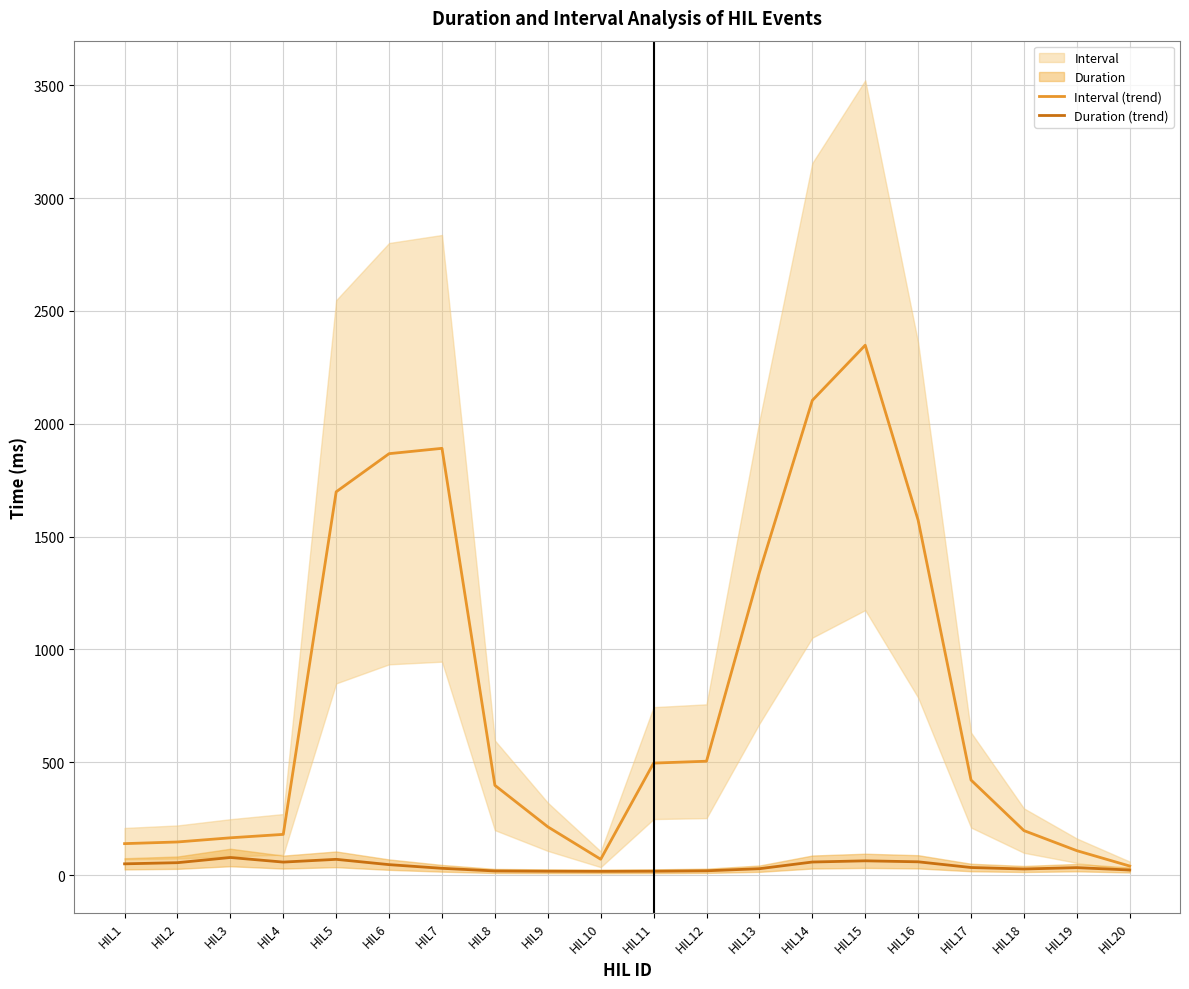

Which series changed the most between HIL8 and HIL18?

Interval (trend)